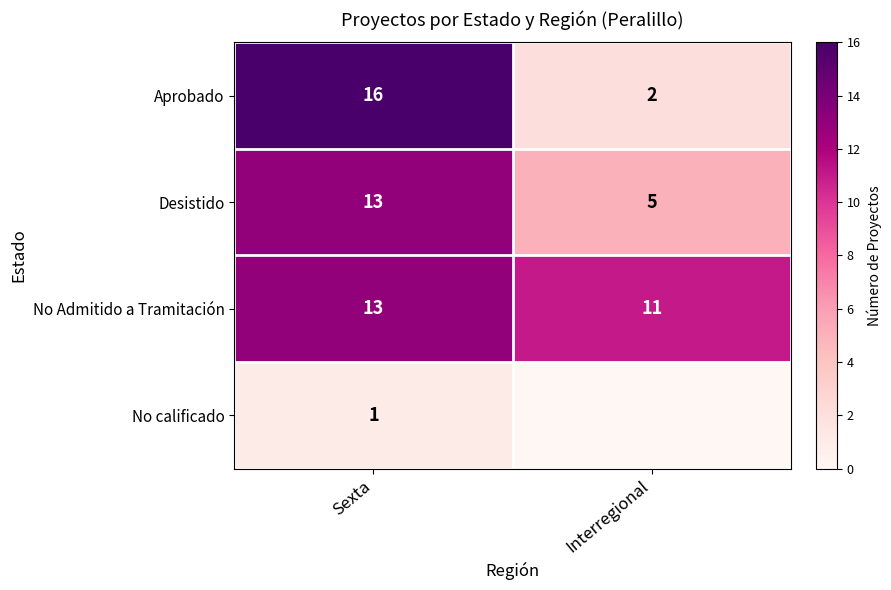

List the labels in order of Aprobado value, largest first.

Sexta, Interregional